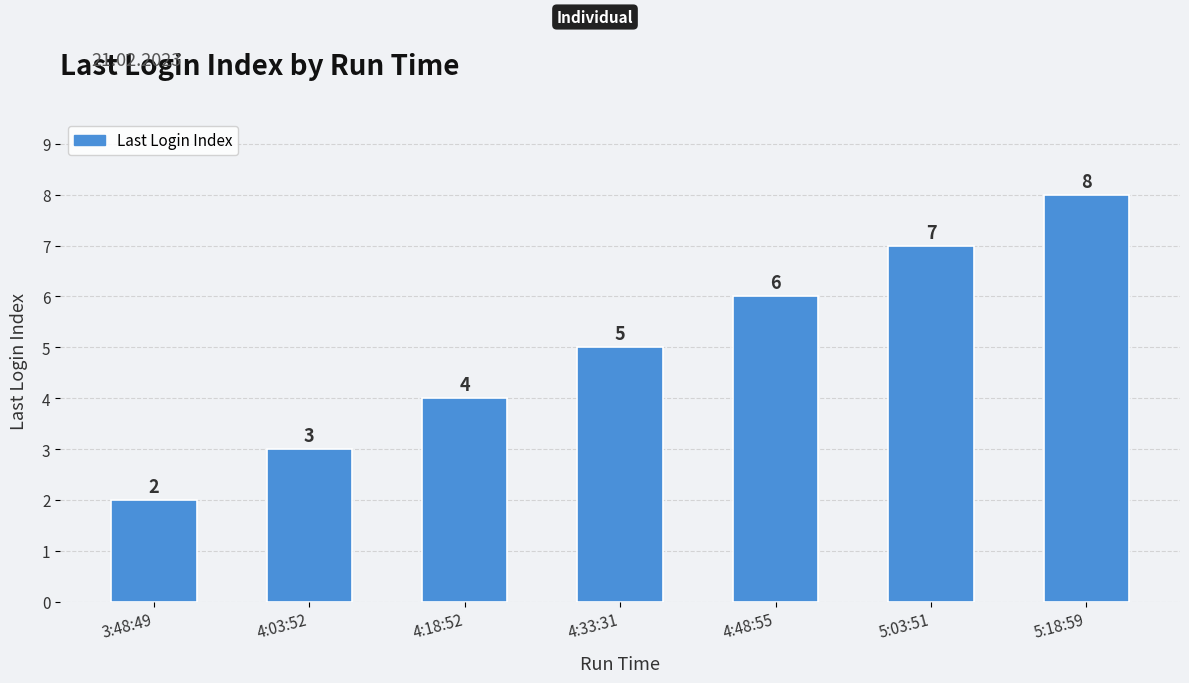

What is the label of the 4th bar from the right?

4:33:31